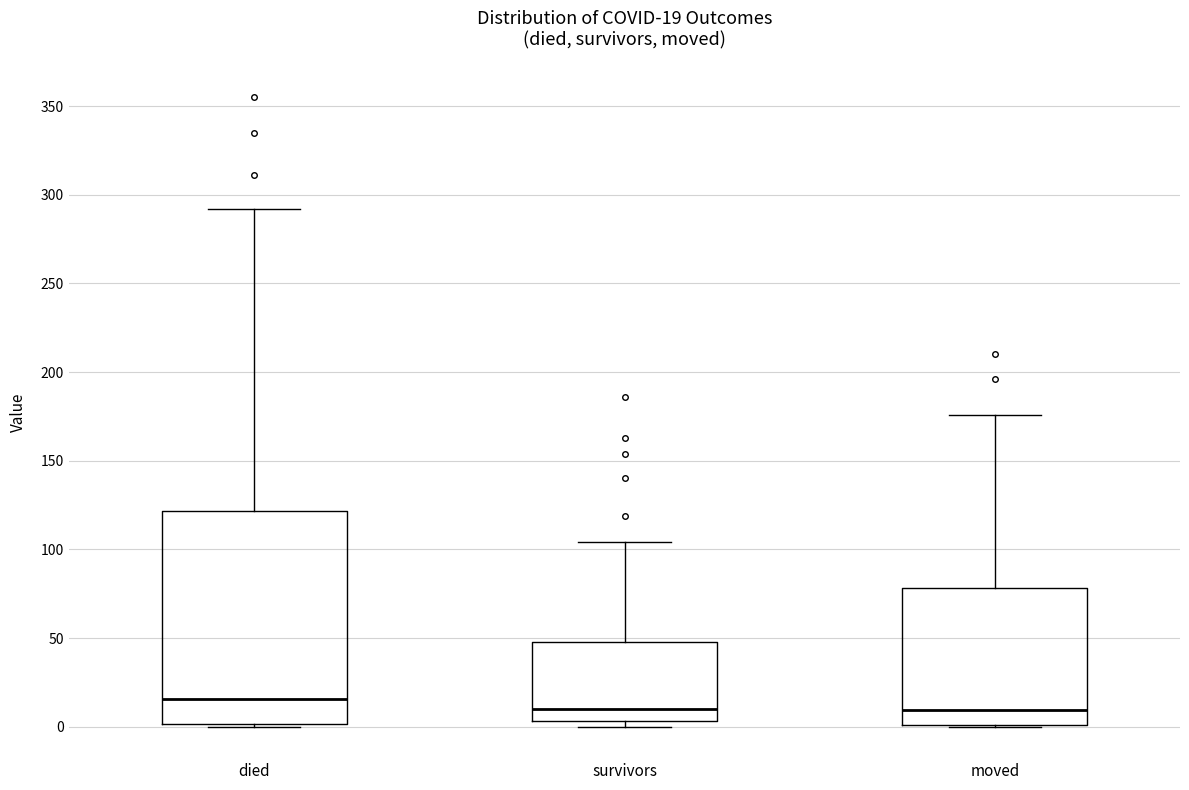

Which box is the tallest, from its lower edge to its upper edge?

died